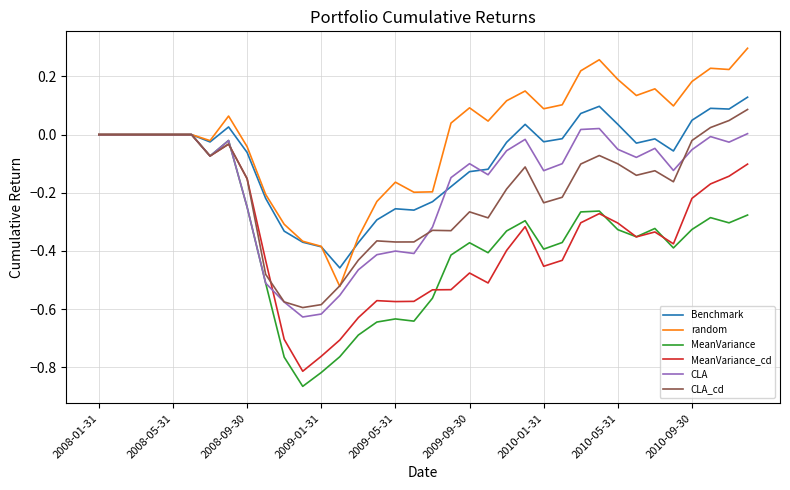

What is the difference between the maximum and second lowest values in the Benchmark series?

0.5